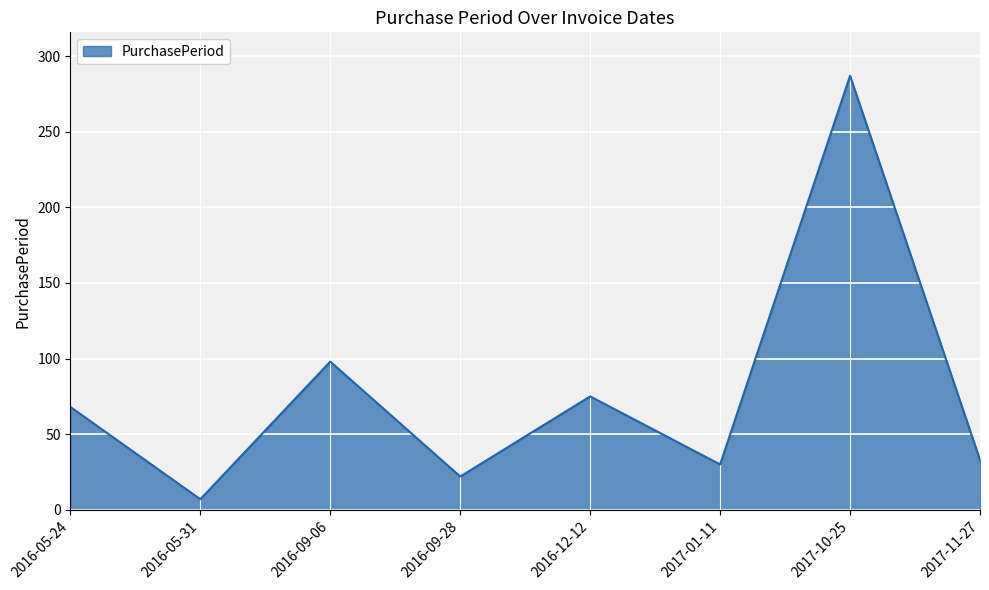

Which category has the lowest value across all series?

2016-05-31